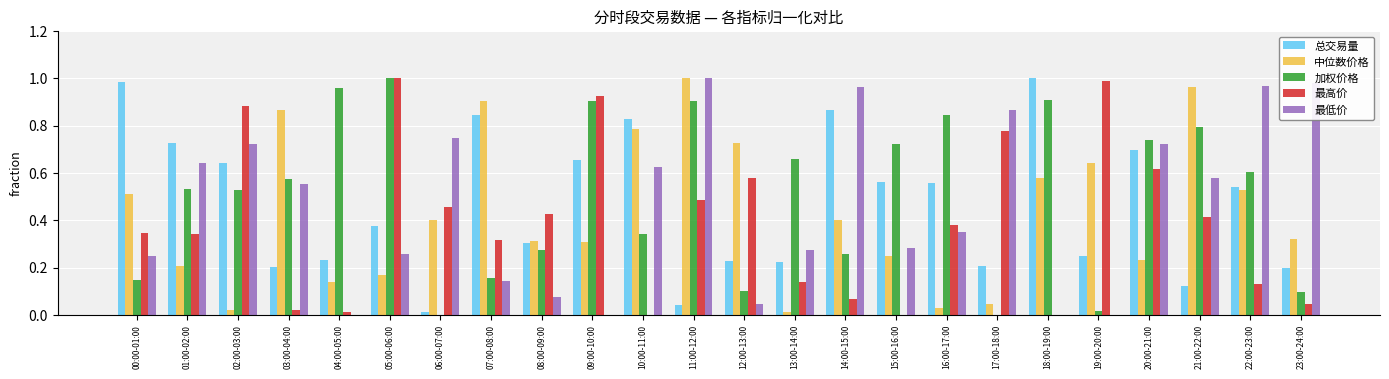

At which label does 加权价格 reach its peak?

05:00-06:00